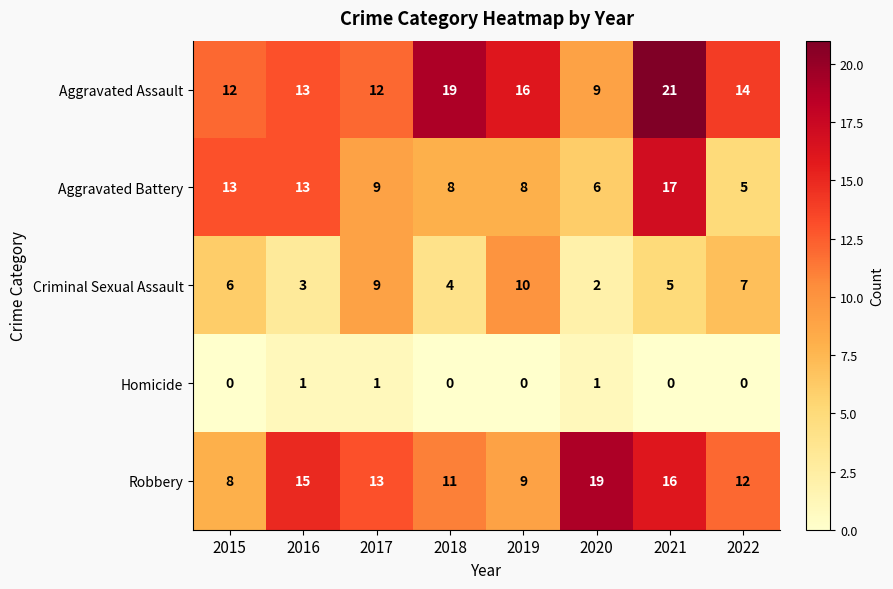

Where does the Aggravated Battery series first go above 9?

2015